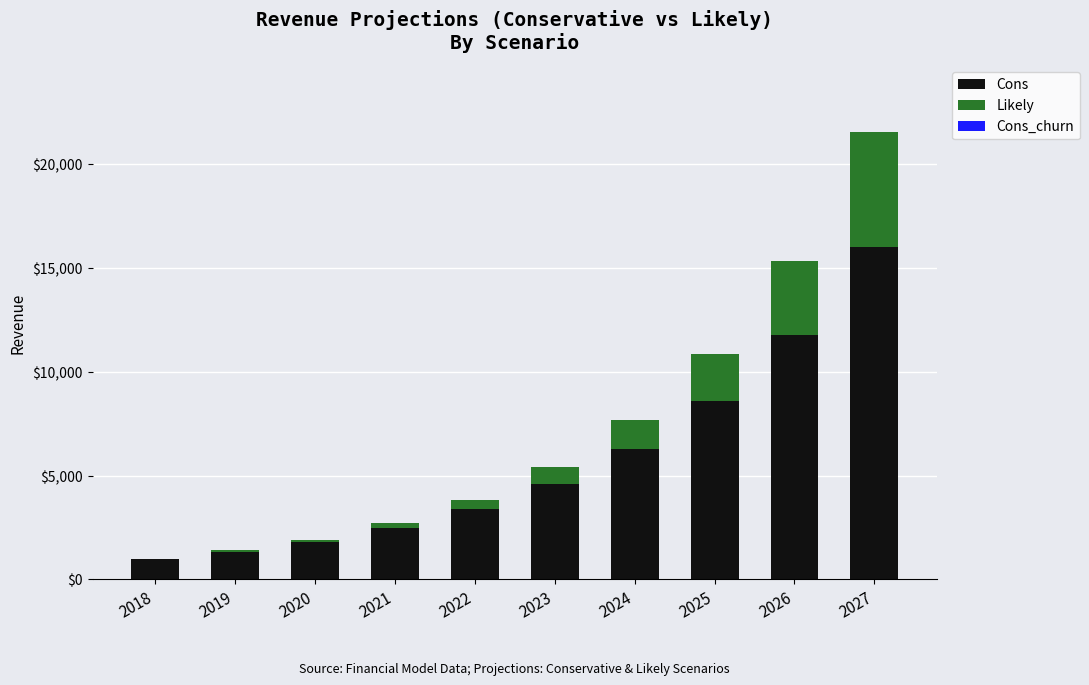

At which category is the sum across all series the highest?

2027